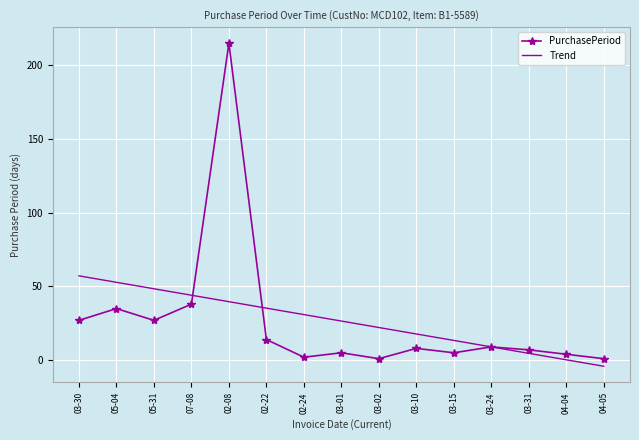

What is the sum of all PurchasePeriod values?

398.0